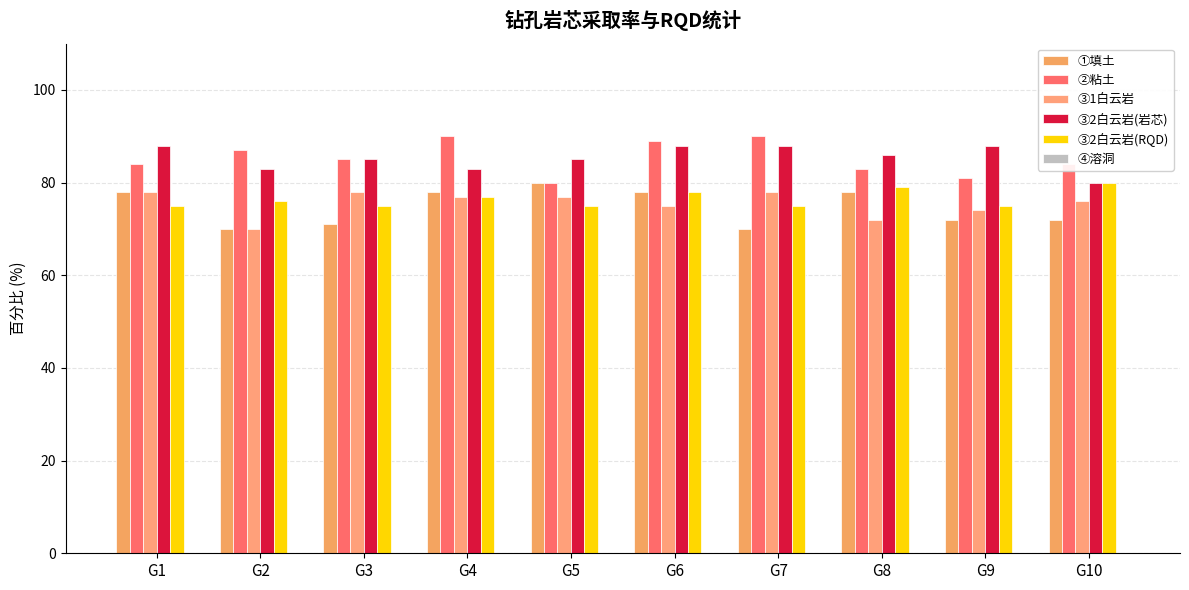

At which label is ③1白云岩 closest to 74?

G9